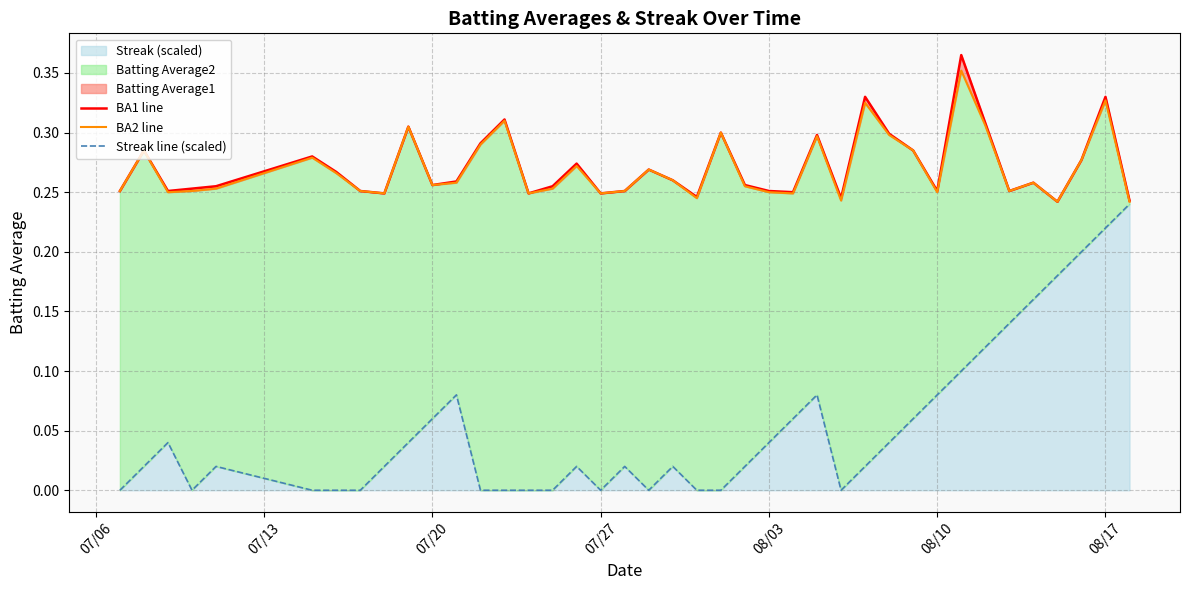

The value of Streak line (scaled) at 08/03 is 0.0. True or false?

False